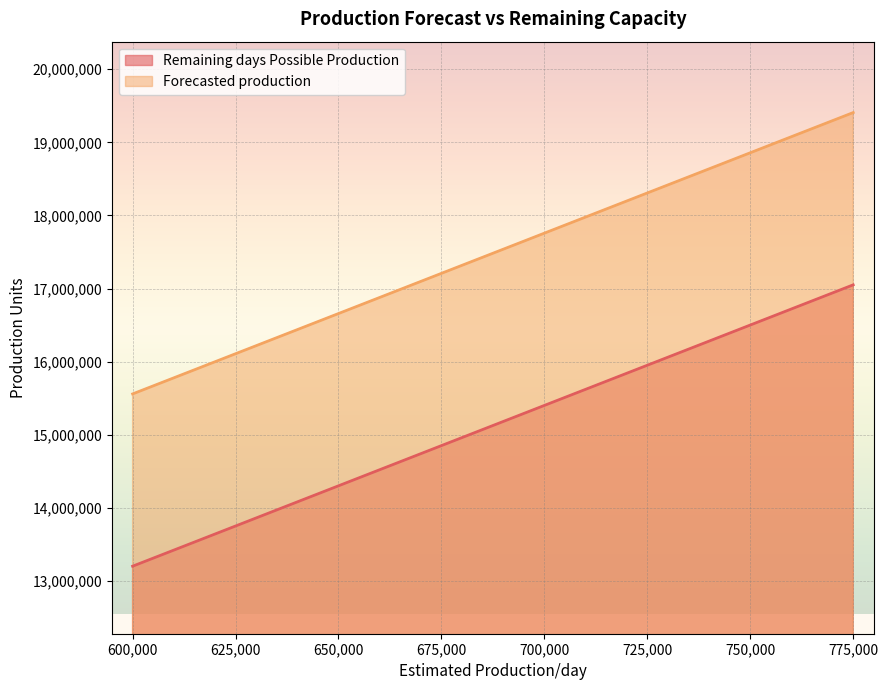

True or false: Remaining days Possible Production has more than 1 interior local peaks.

False